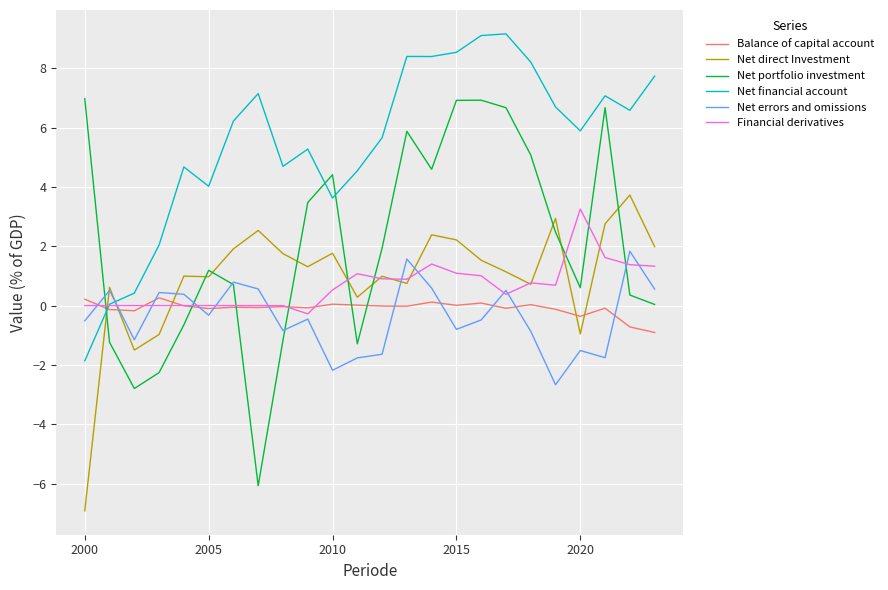

What is the average value of the Net direct Investment series?

1.0